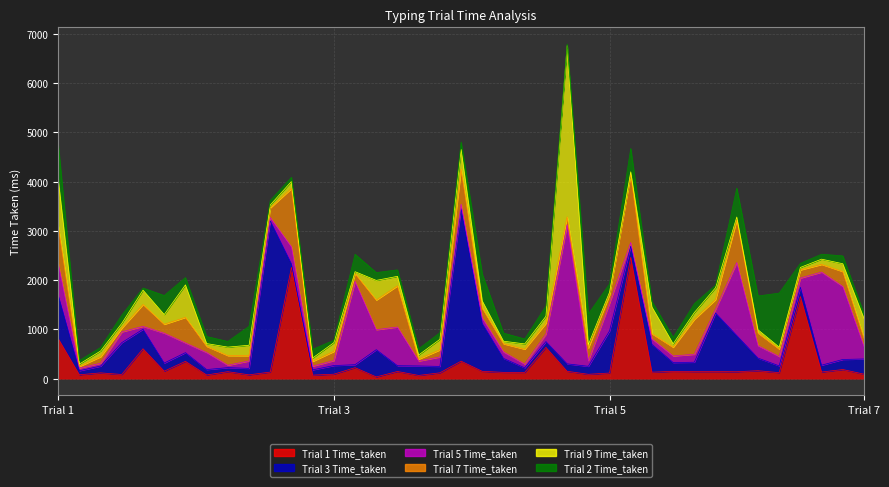

How many values in the Trial 1 Time_taken series exceed 140?

19